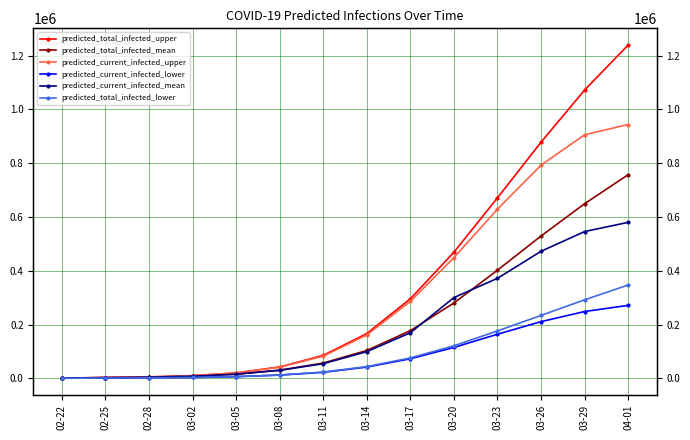

At which label does predicted_current_infected_upper first exceed 161191?

03-17